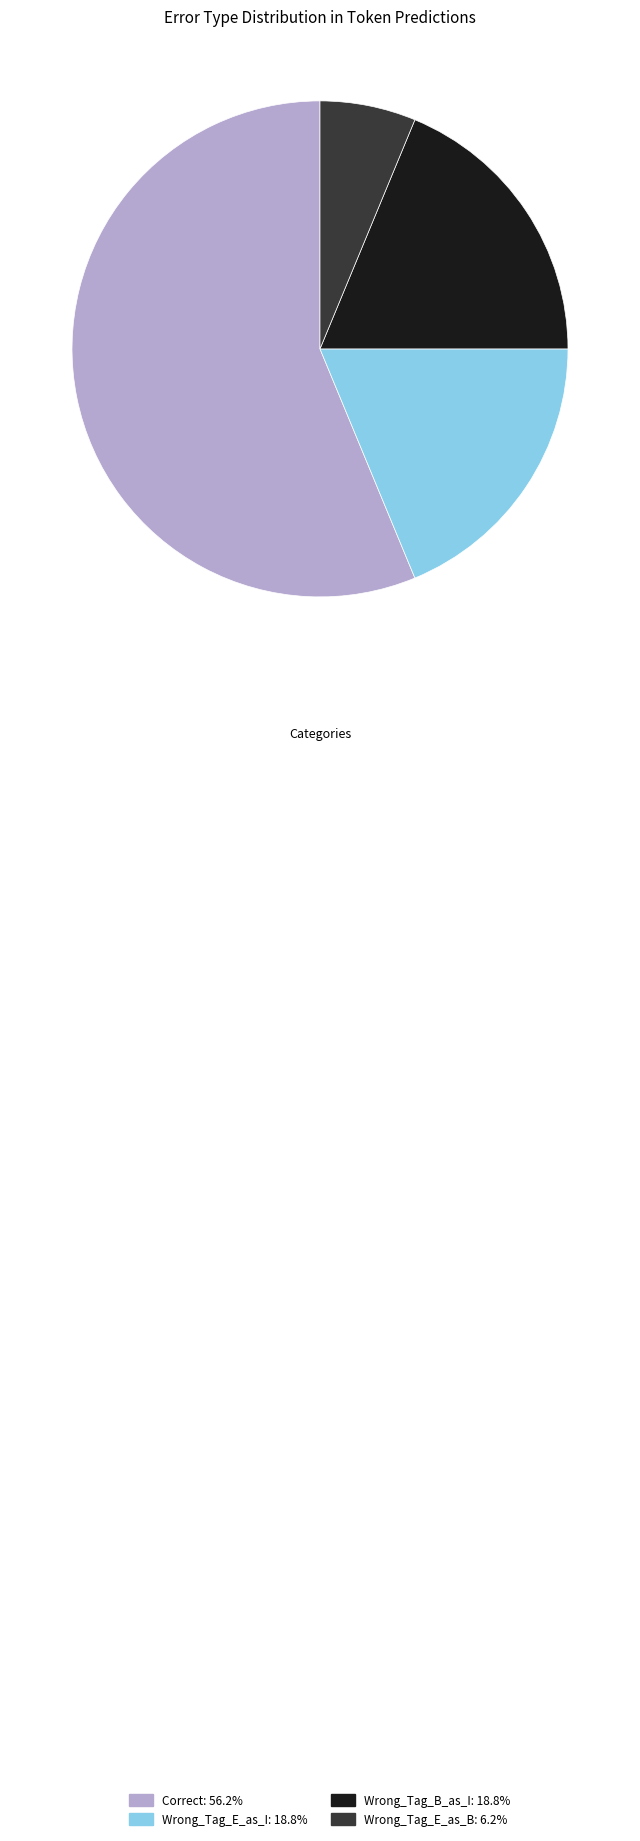

Does any single category account for the majority?

Yes